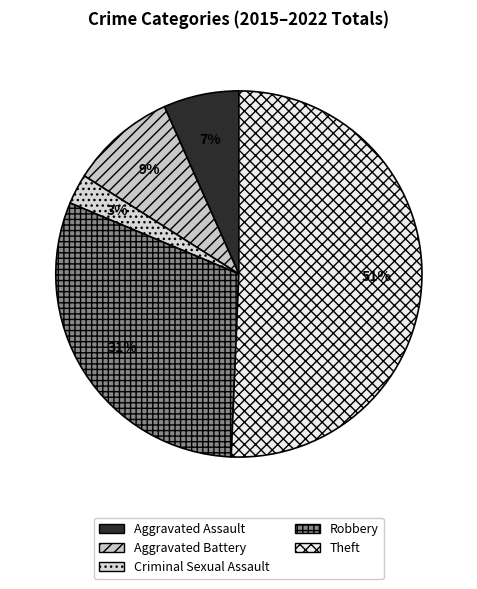

To the nearest percent, what is the difference between the Criminal Sexual Assault and Theft slice percentages?

48%